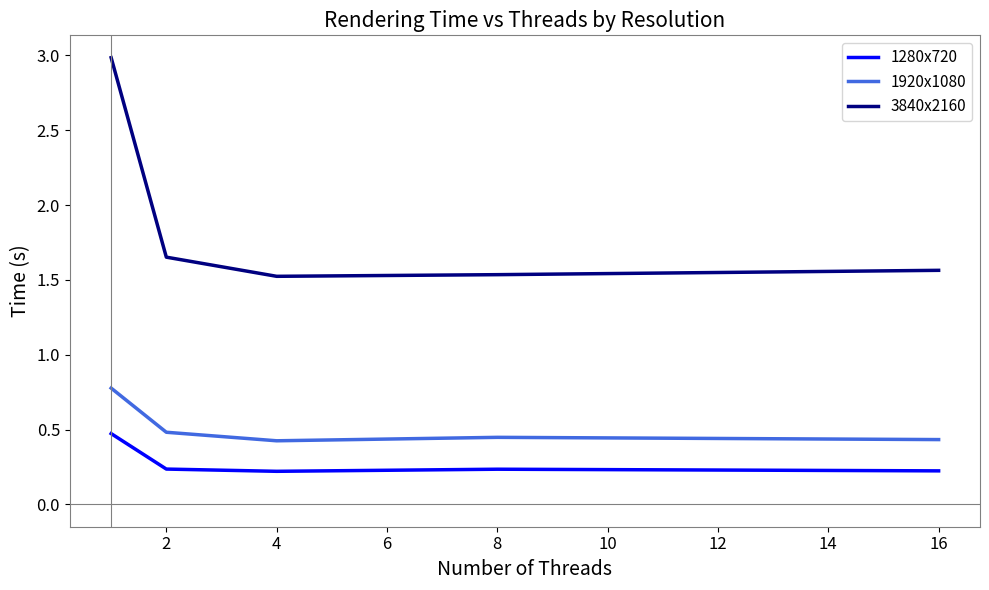

At how many categories does at least one series exceed 2?

1